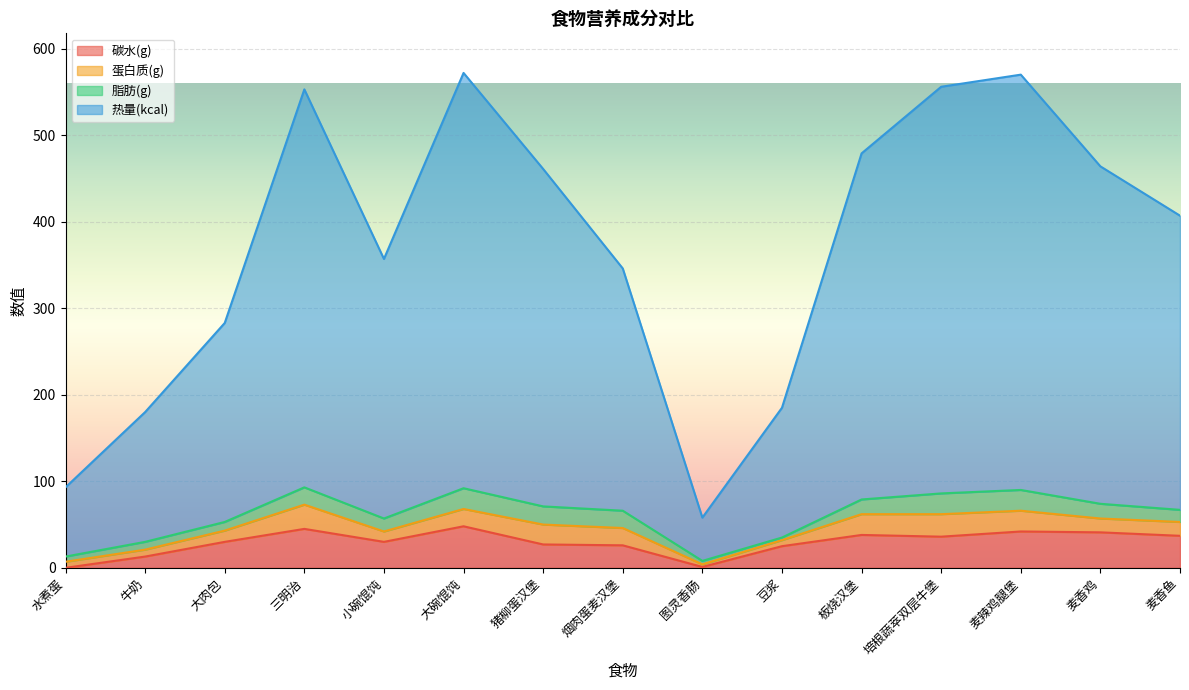

True or false: 碳水(g) and 热量(kcal) cross at least once.

False